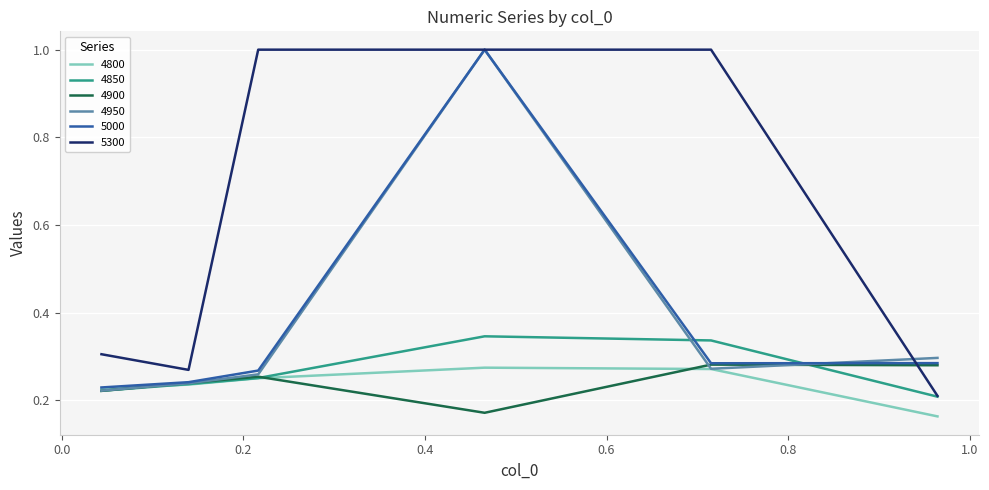

What is the maximum value for 5000?

1.0